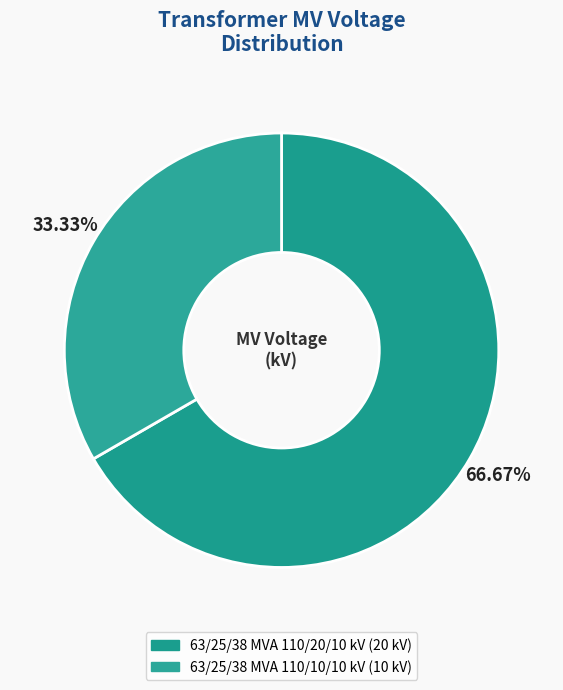

What percentage is the 63/25/38 MVA 110/10/10 kV slice, to the nearest percent?

33%